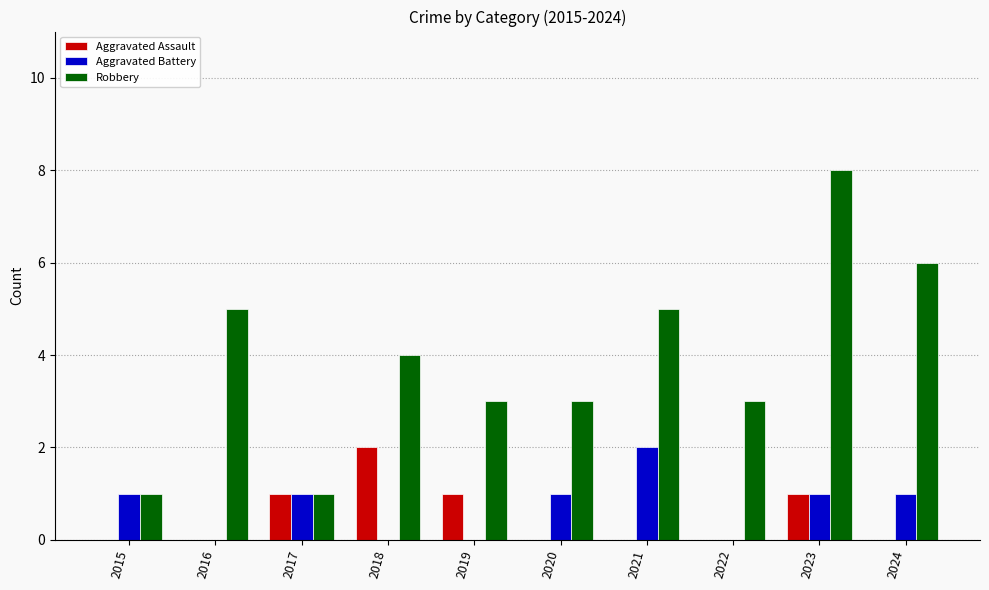

Which series changed the most between 2015 and 2018?

Robbery